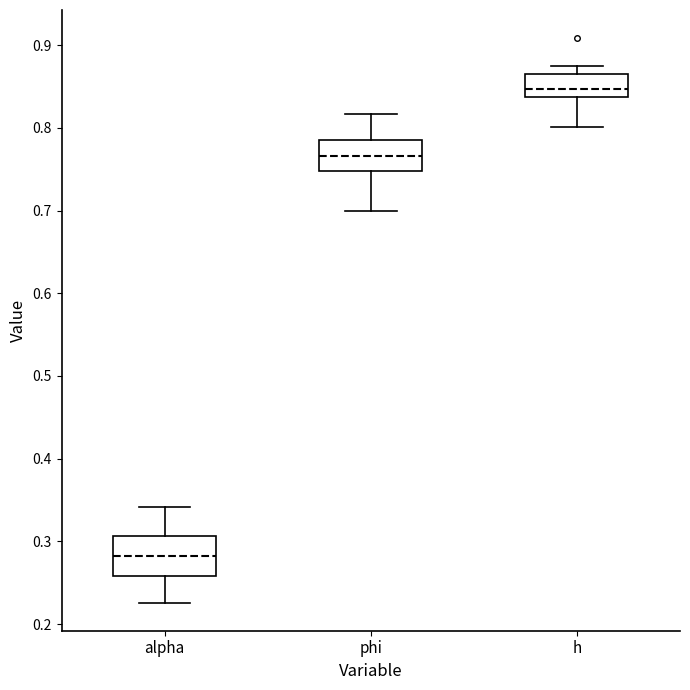

Reading left to right, read every box against the y-axis: the position of its median line, the range the box covers, and the ends of its whiskers. The values are not printed on the chart, so give them approximately, as read against the axis.

alpha: median 0.28, box 0.26 to 0.31, whiskers 0.23 to 0.34
phi: median 0.77, box 0.75 to 0.79, whiskers 0.70 to 0.82
h: median 0.85, box 0.84 to 0.86, whiskers 0.80 to 0.87